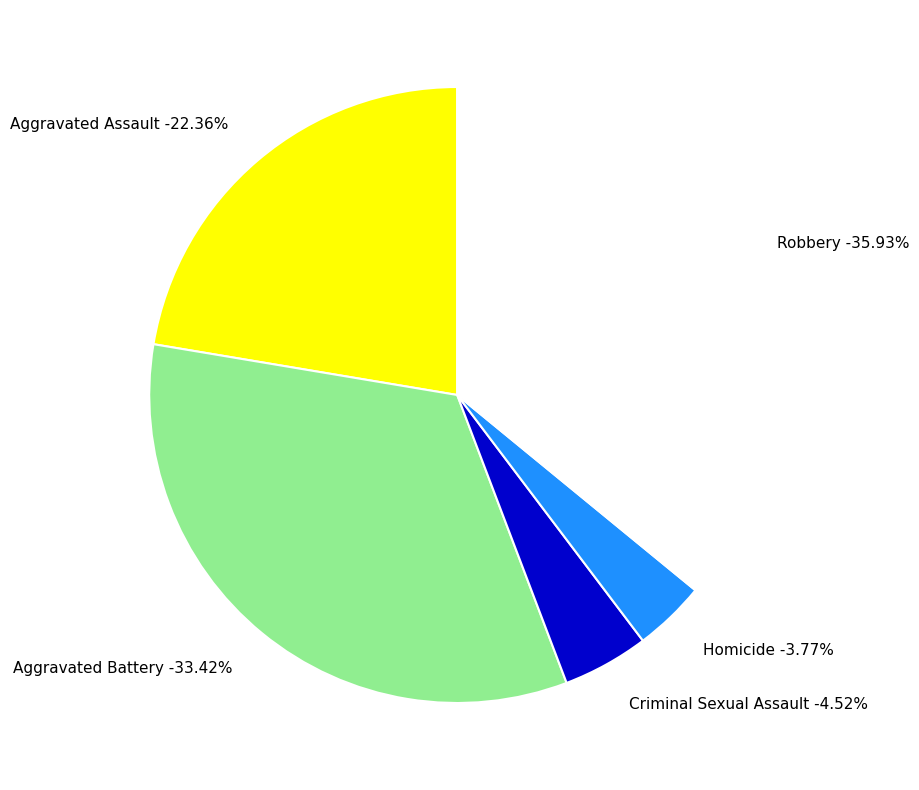

What percentage is NOT represented by Aggravated Assault?

77.6%